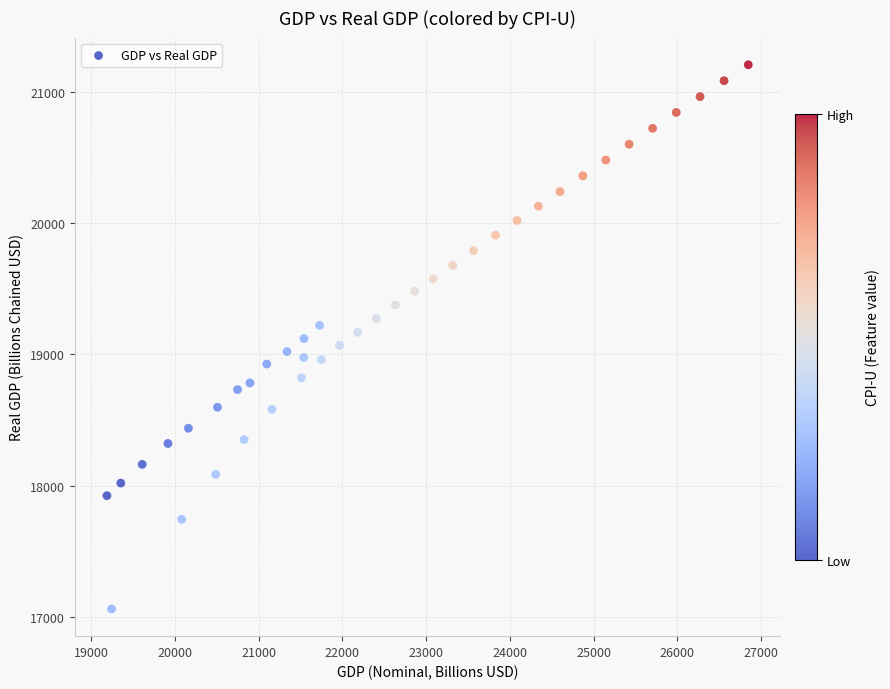

What is the range of X values (max minus min)?

7656.0